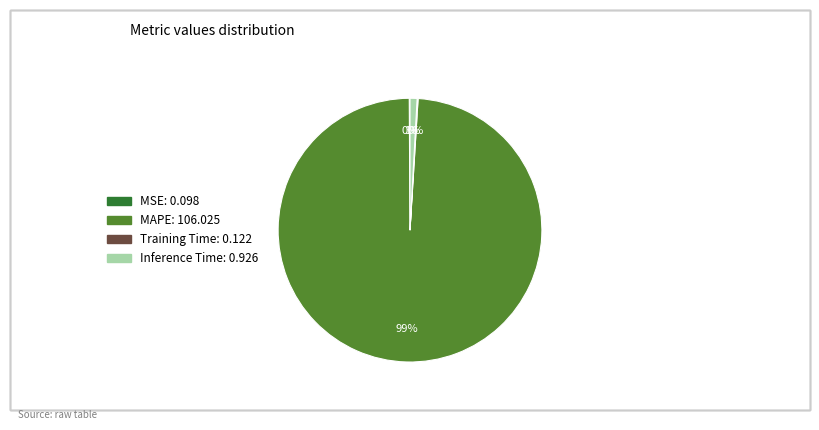

The Inference Time slice represents 11% of the pie. True or false?

False